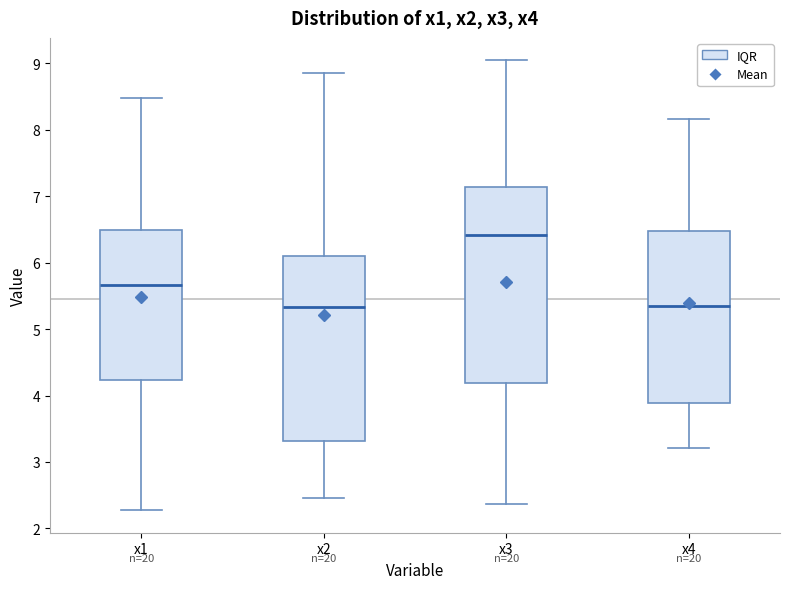

Which box has the highest median line?

x3